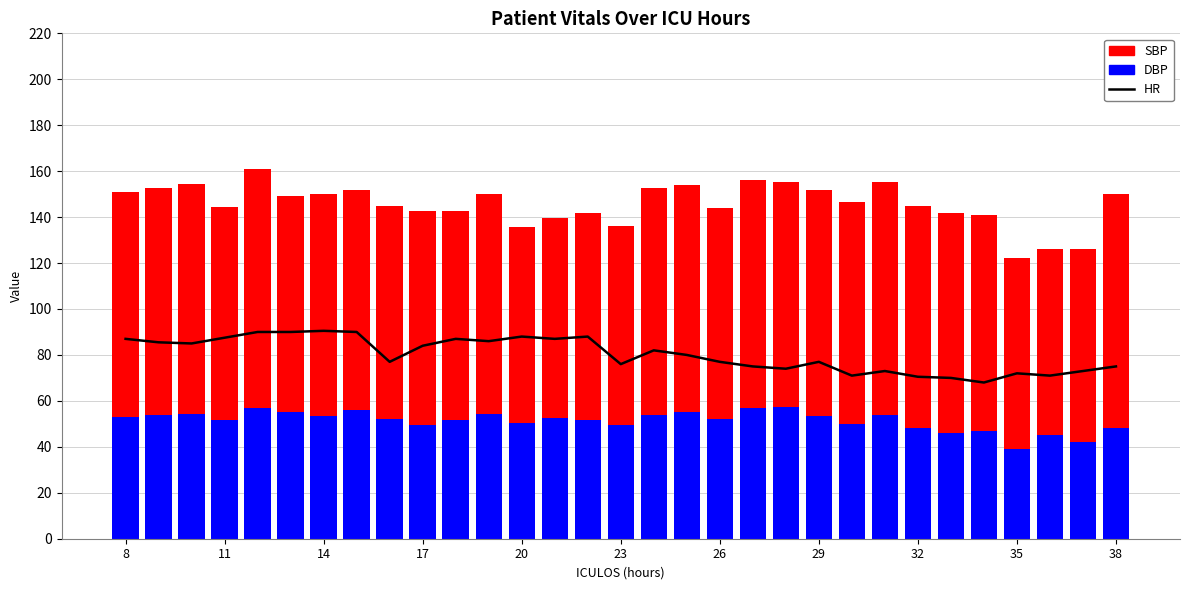

How many distinct data groups are displayed?

3